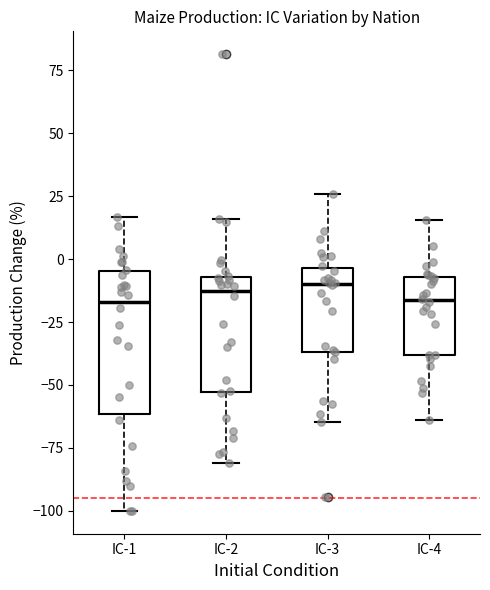

Comparing the boxes themselves (not the whiskers), which one is the tallest?

IC-1